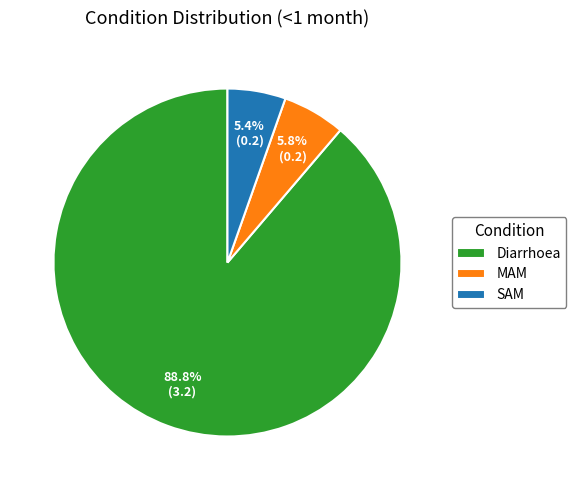

Which has a higher value, MAM or Diarrhoea?

Diarrhoea